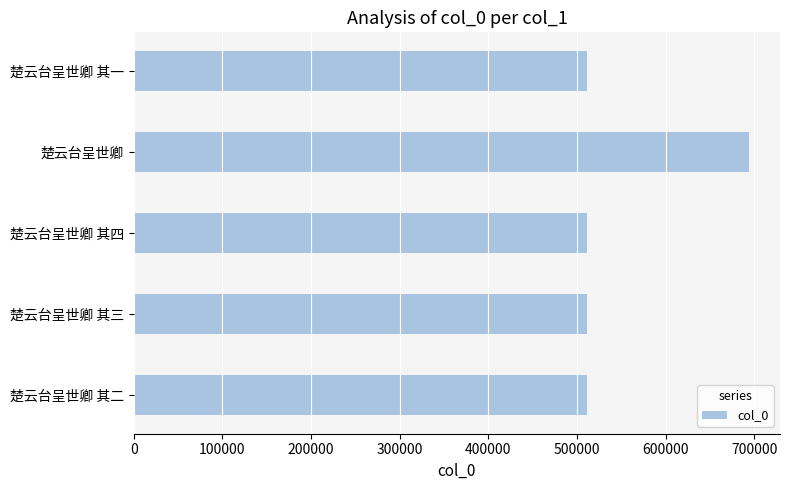

What is the smallest value displayed?

510806